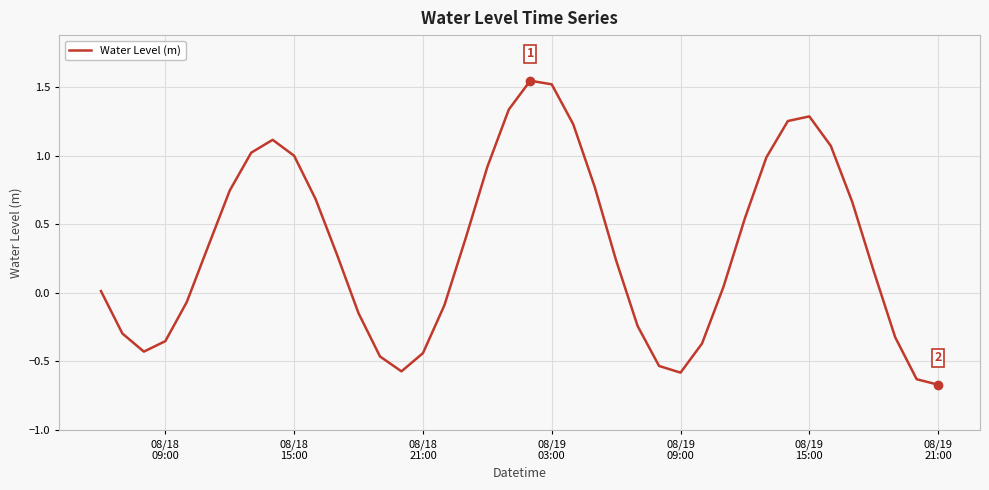

What is the difference between the maximum and minimum values?

2.2